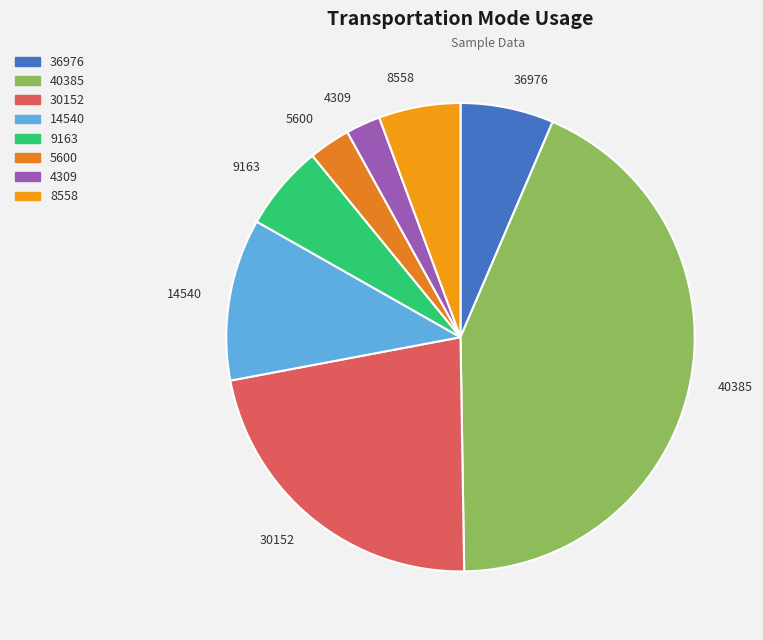

Is the sum of 4309 and 9163 greater than half?

No